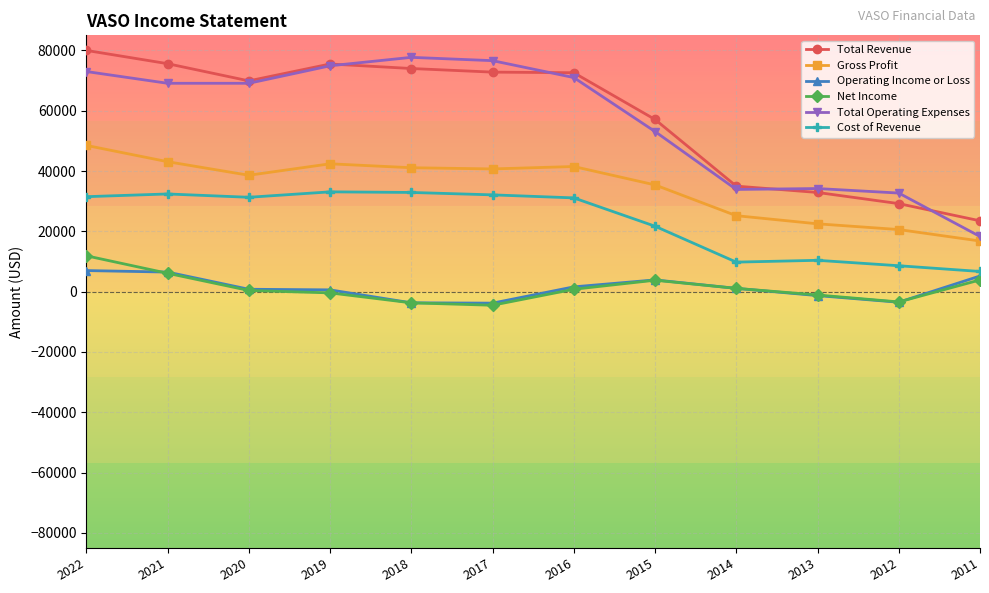

What is the sum of the Total Revenue values at 2022 and 2014?

115000